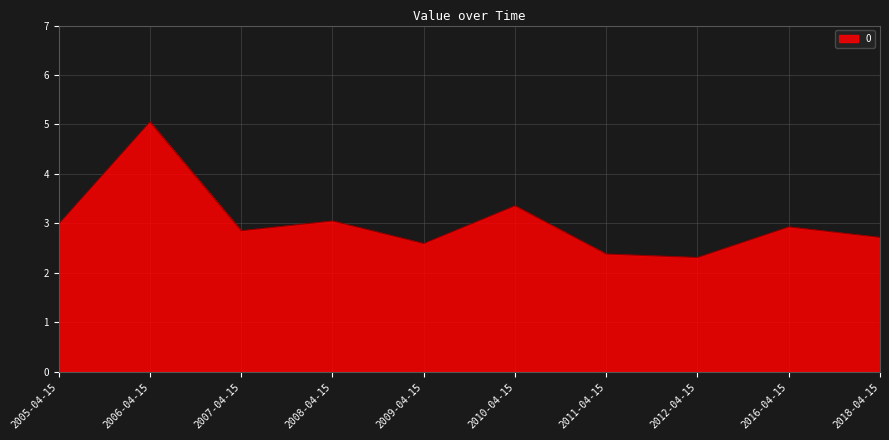

True or false: there are more than 1 points higher than both neighbors.

True